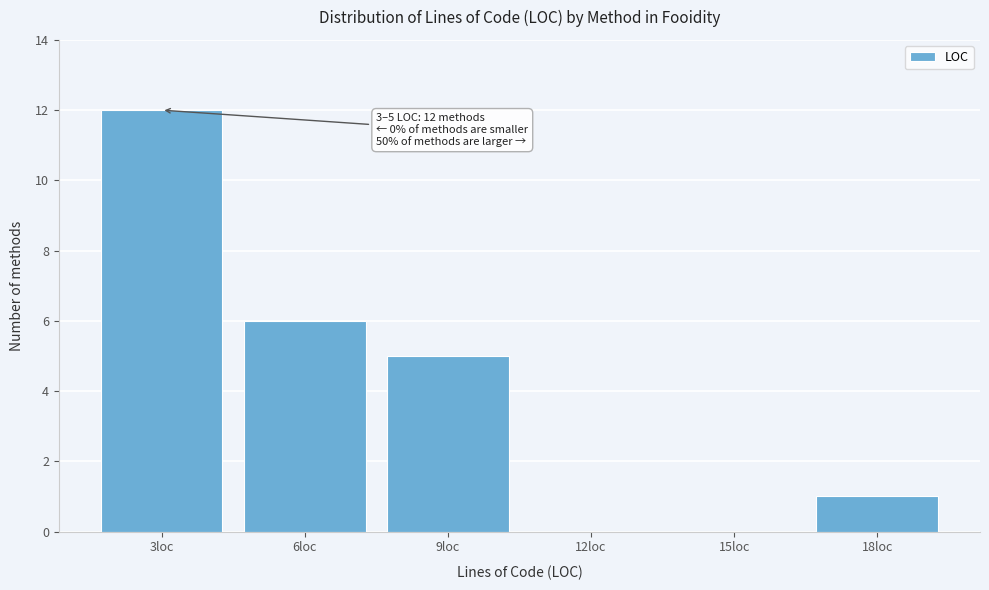

Reading left to right, list all the values displayed in this chart.

3loc=12	6loc=6	9loc=5	12loc=0	15loc=0	18loc=1